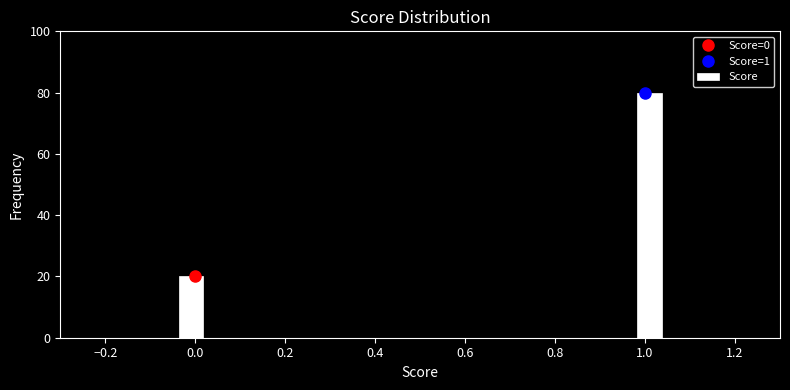

Read against the x-axis, roughly where is the centre of the tallest bar?

1.02